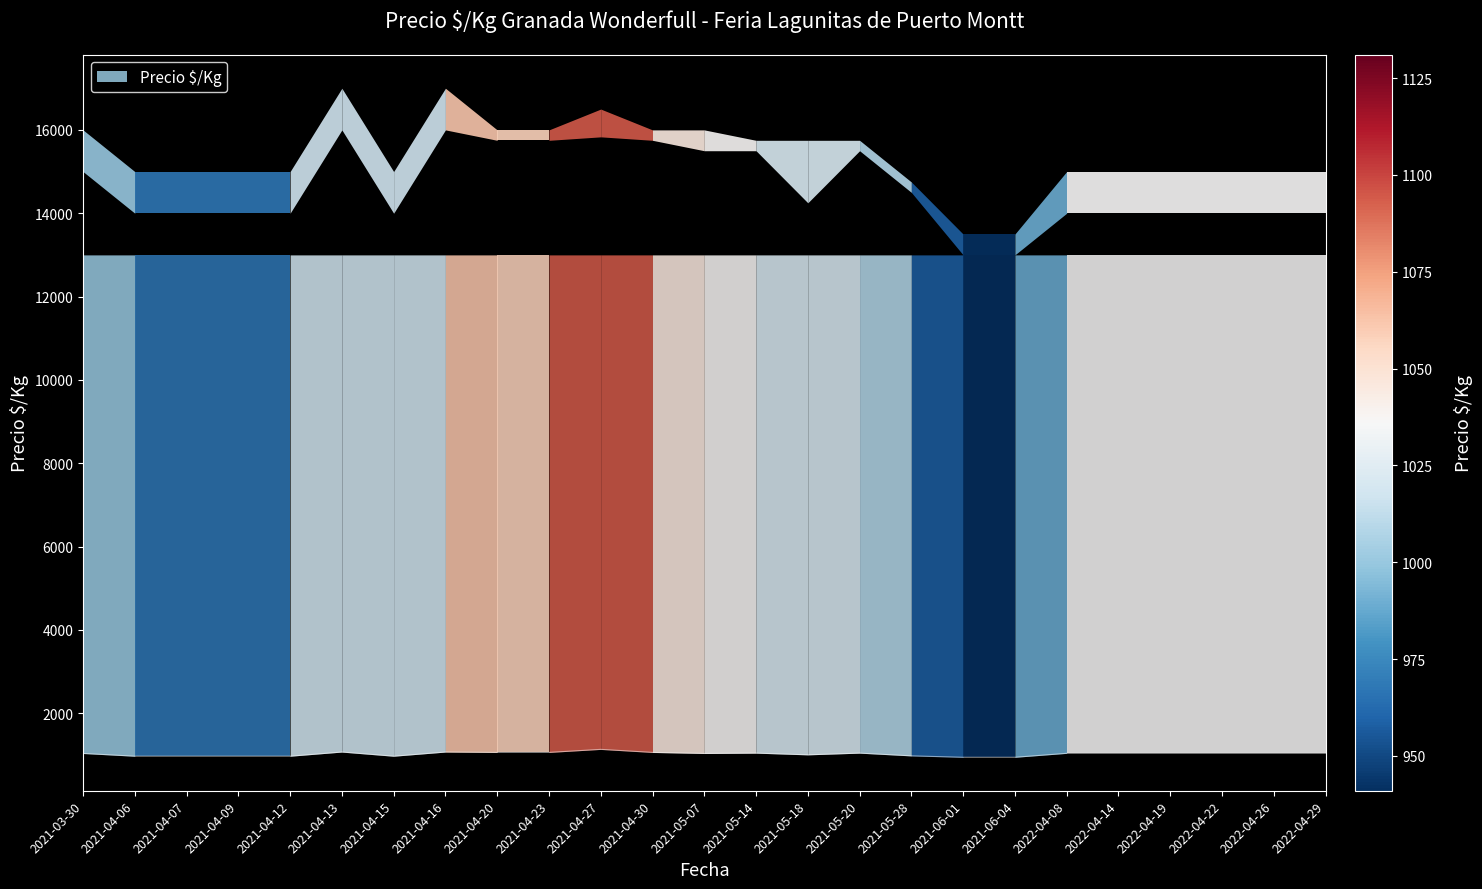

What position from the right is 2021-05-14?

12